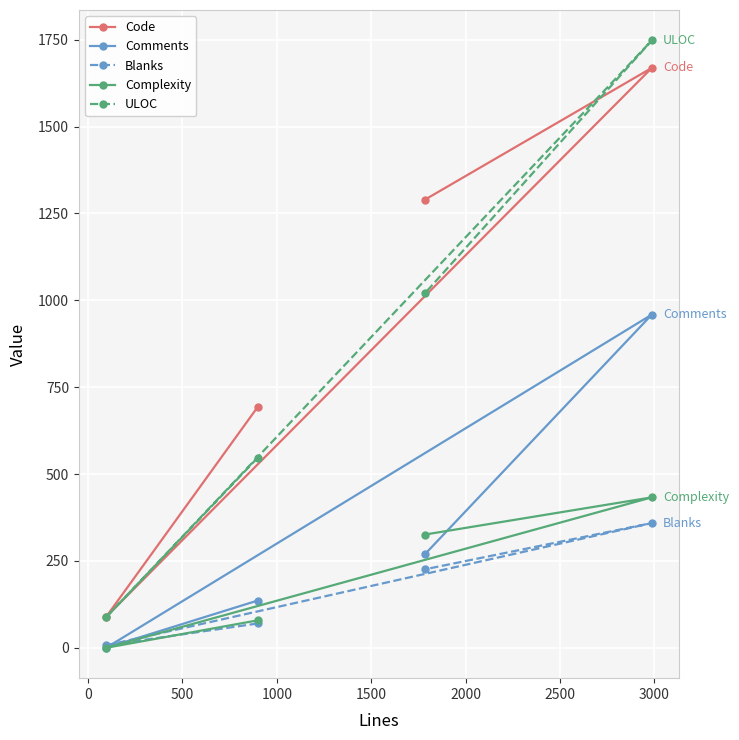

List the series in order of their peak value, lowest first.

Blanks, Complexity, Comments, Code, ULOC